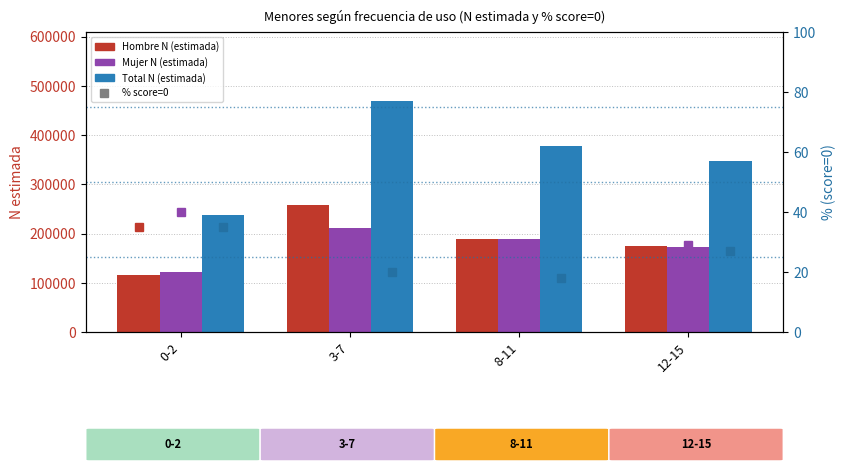

What is the maximum value for Total N (estimada)?

468578